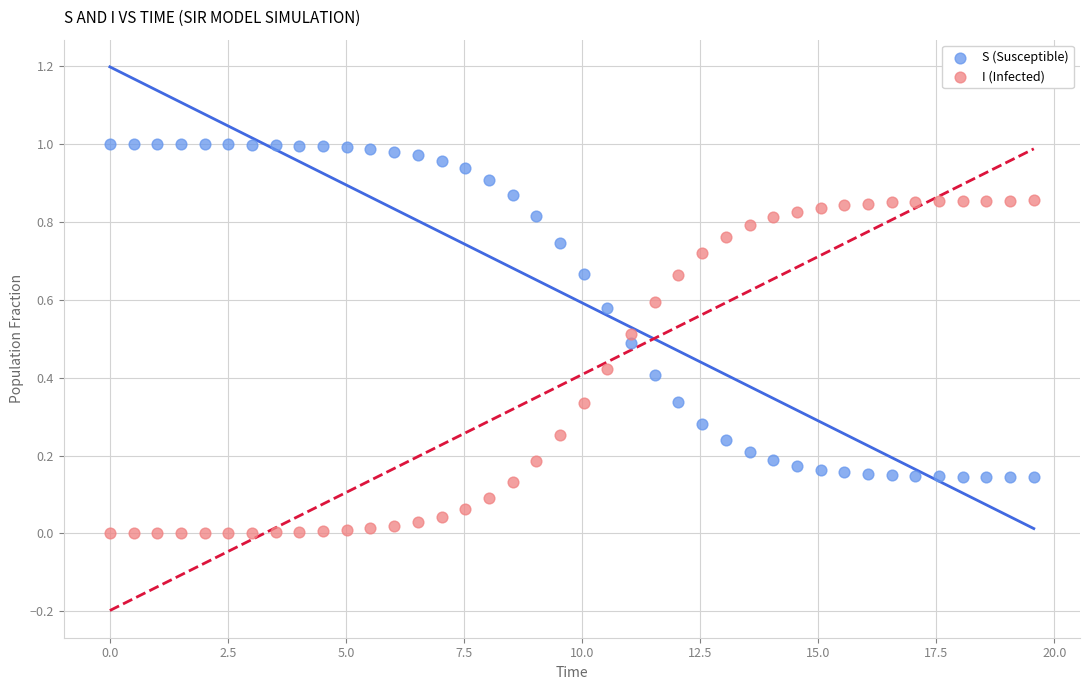

Which series reaches the maximum Y coordinate?

S (Susceptible)